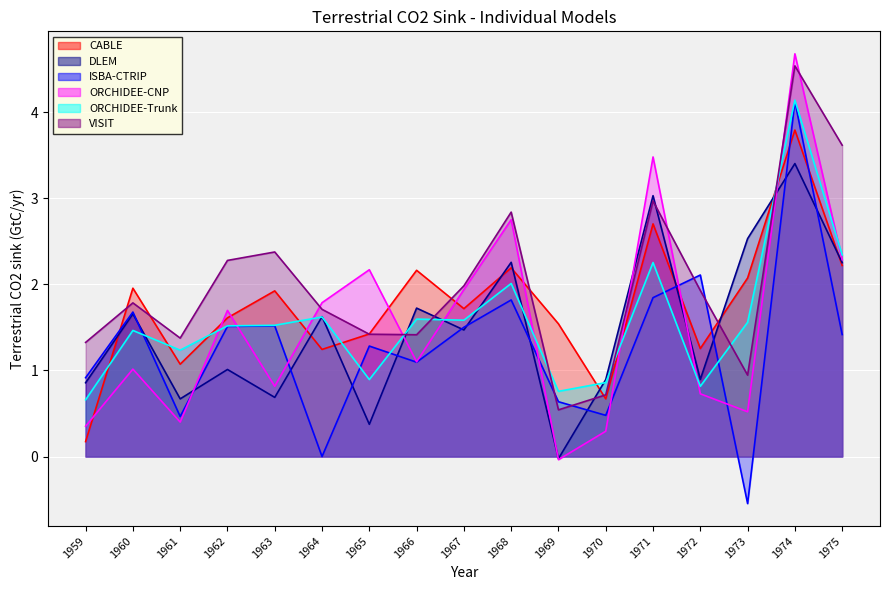

What is the difference between the maximum and minimum values in the DLEM series?

3.4